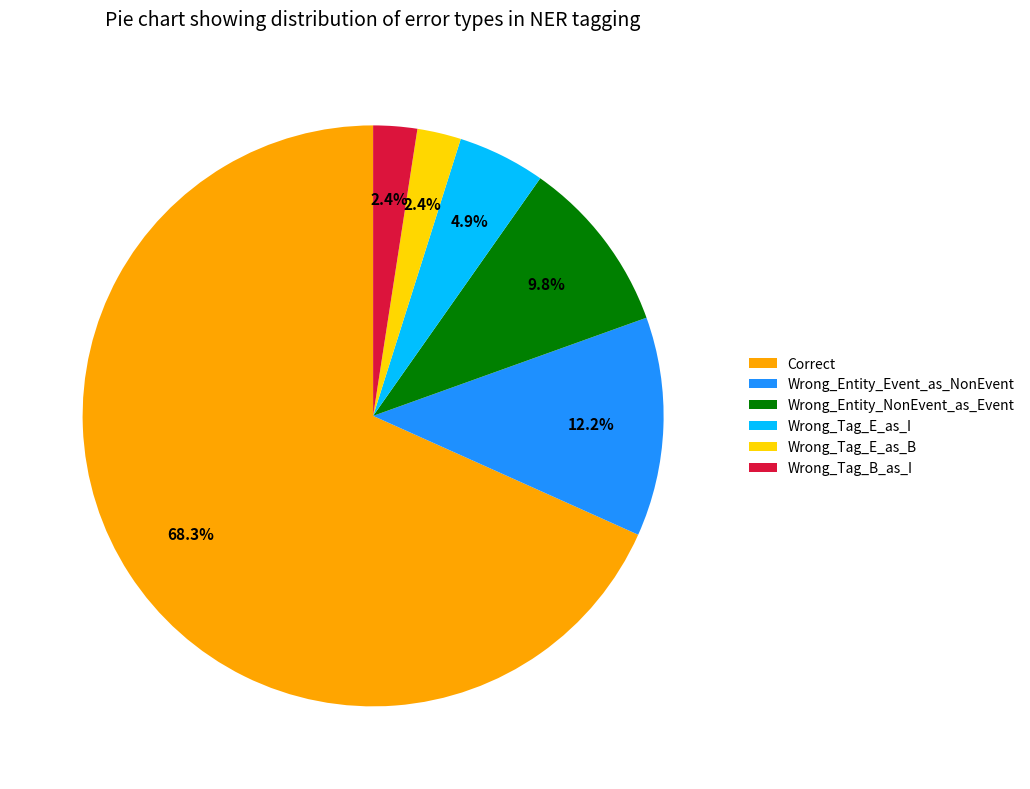

Combined, what portion of the pie is Wrong_Entity_Event_as_NonEvent and Correct?

80.5%